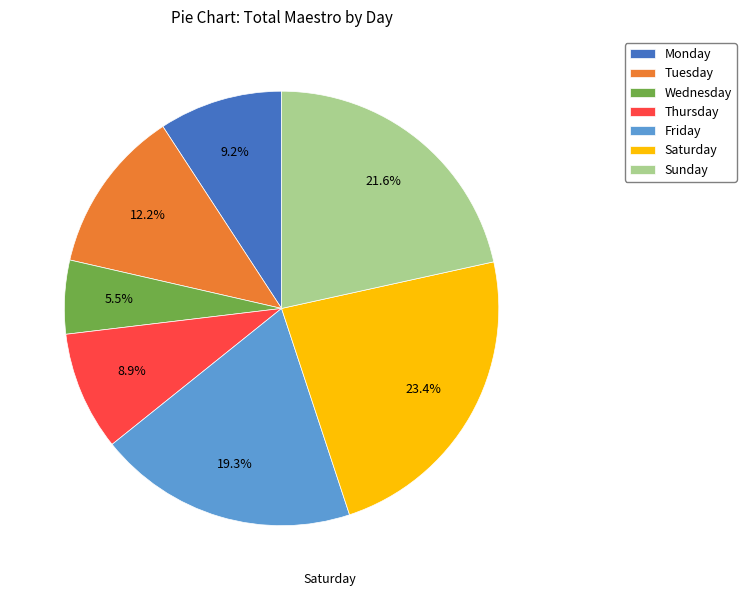

True or false: Saturday accounts for 23% of the total.

True